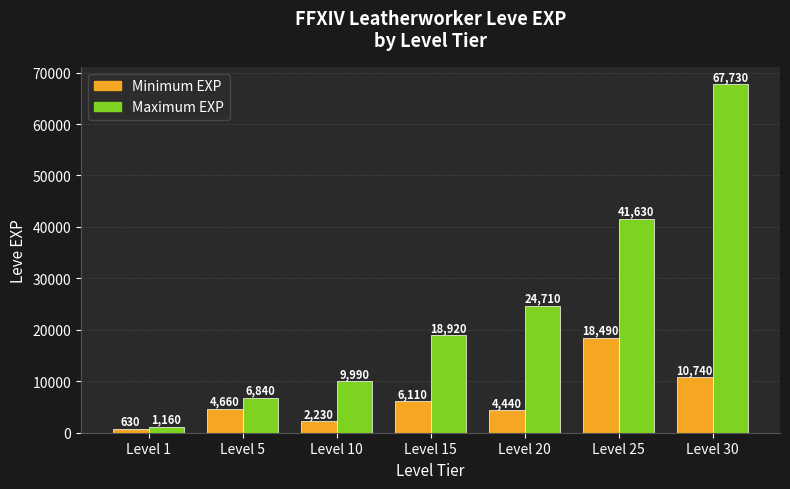

What is the greatest value displayed?

67730